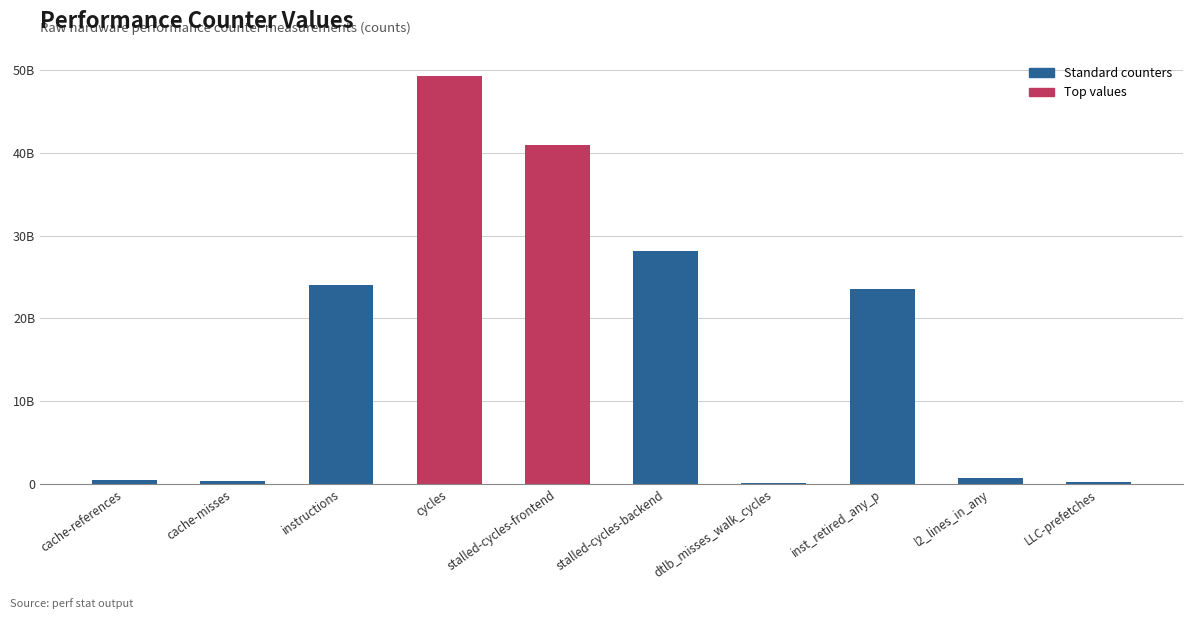

Which label corresponds to the smallest value in the chart?

dtlb_misses_walk_cycles